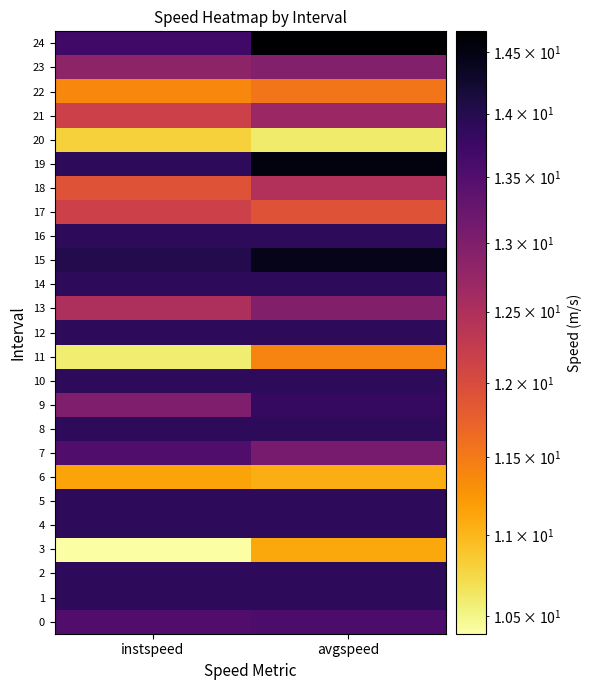

Reading left to right, transcribe all the data shown in this chart.

0: instspeed=13.5	avgspeed=13.6
1: instspeed=13.9	avgspeed=13.9
2: instspeed=13.9	avgspeed=13.9
3: instspeed=10.4	avgspeed=11.1
4: instspeed=13.9	avgspeed=13.9
5: instspeed=13.9	avgspeed=13.9
6: instspeed=11.1	avgspeed=11.1
7: instspeed=13.5	avgspeed=13.1
8: instspeed=13.9	avgspeed=13.9
9: instspeed=13.0	avgspeed=13.8
10: instspeed=13.9	avgspeed=13.9
11: instspeed=10.6	avgspeed=11.4
12: instspeed=13.9	avgspeed=13.9
13: instspeed=12.5	avgspeed=13.0
14: instspeed=13.9	avgspeed=13.9
15: instspeed=14.0	avgspeed=14.5
16: instspeed=13.9	avgspeed=13.9
17: instspeed=12.2	avgspeed=11.9
18: instspeed=11.9	avgspeed=12.5
19: instspeed=13.9	avgspeed=14.5
20: instspeed=10.8	avgspeed=10.6
21: instspeed=12.2	avgspeed=12.7
22: instspeed=11.4	avgspeed=11.5
23: instspeed=12.8	avgspeed=13.0
24: instspeed=13.7	avgspeed=14.7